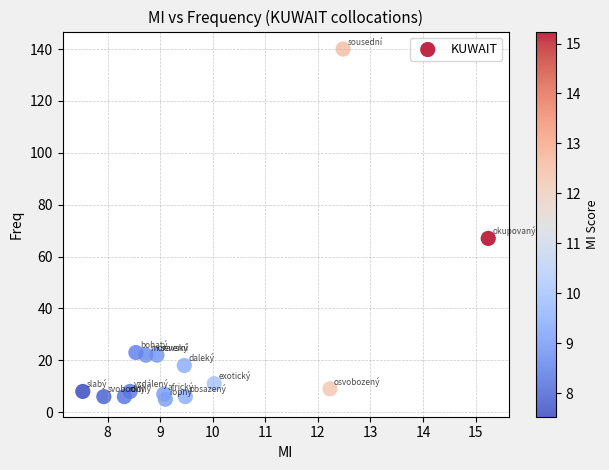

What Y value in the scatter plot is closest to 72?

67